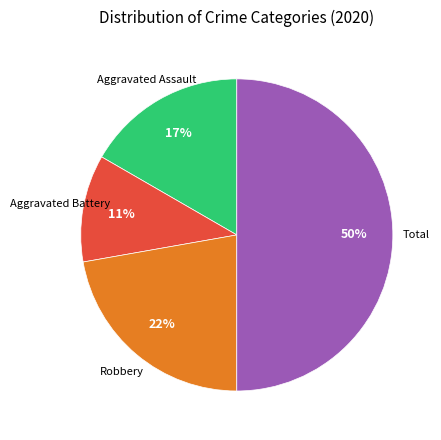

To the nearest percent, what is the average slice percentage?

25%